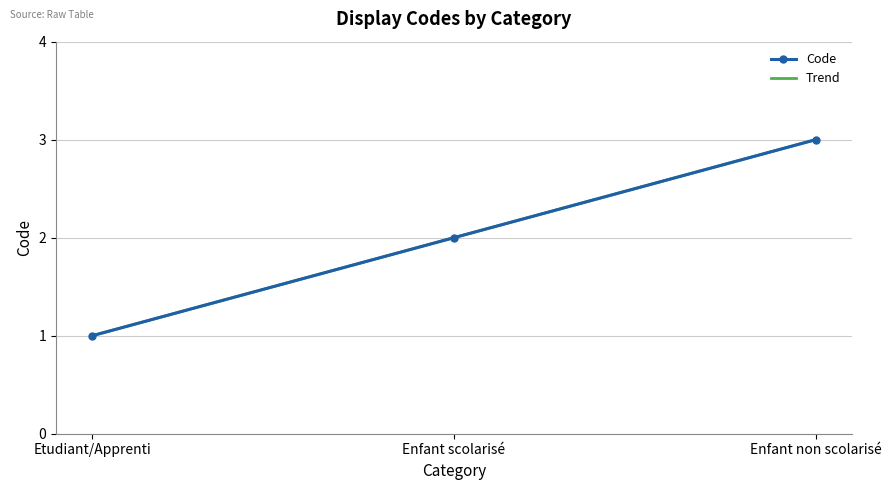

How many data points are above 2?

1